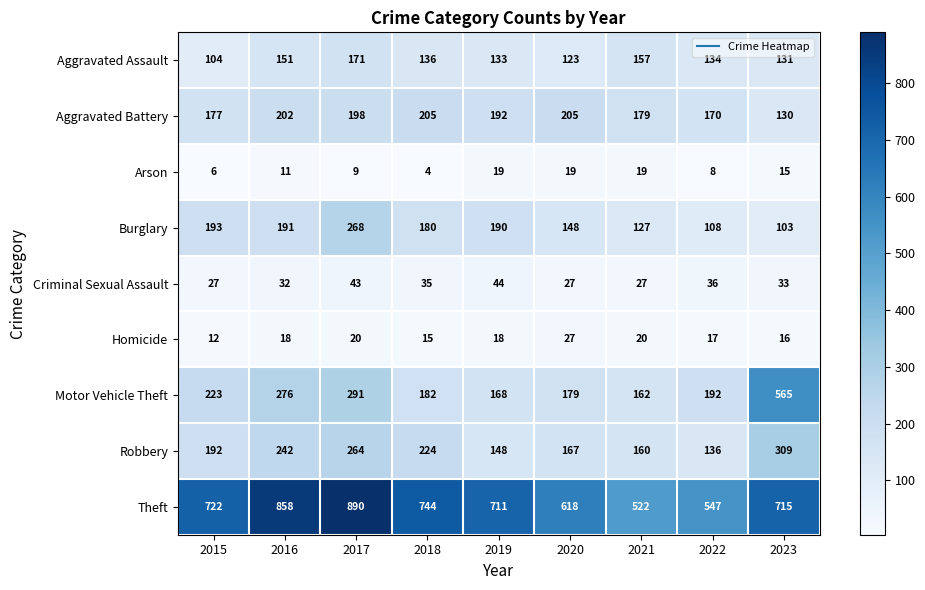

Is the value of Motor Vehicle Theft at 2022 greater than the value of Burglary at 2022?

Yes